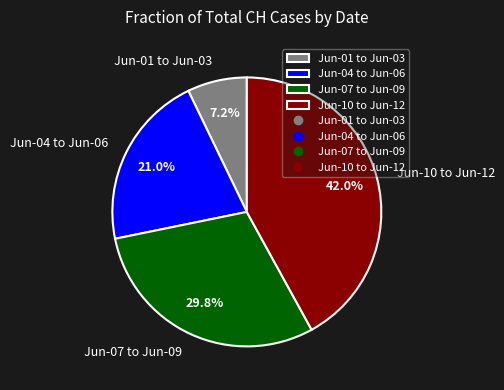

How many slices are in this pie chart?

4